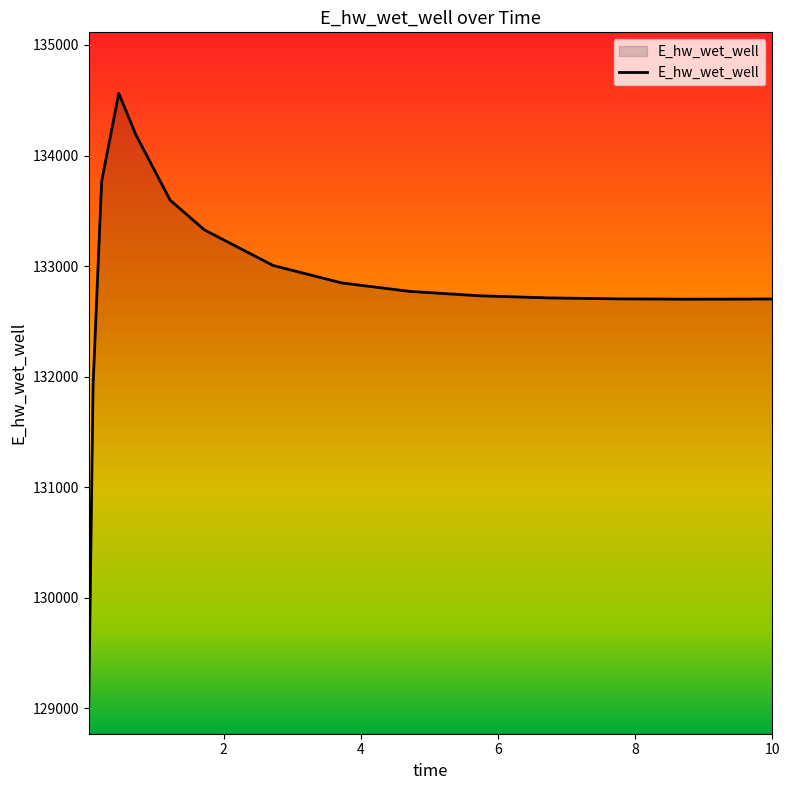

What is the maximum value shown in the chart?

134562.9